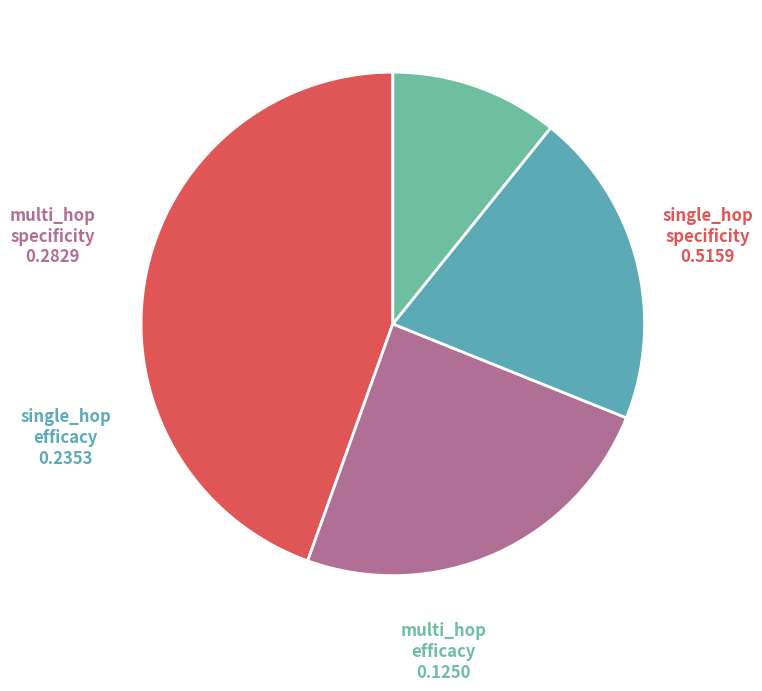

How many slices are in this pie chart?

4